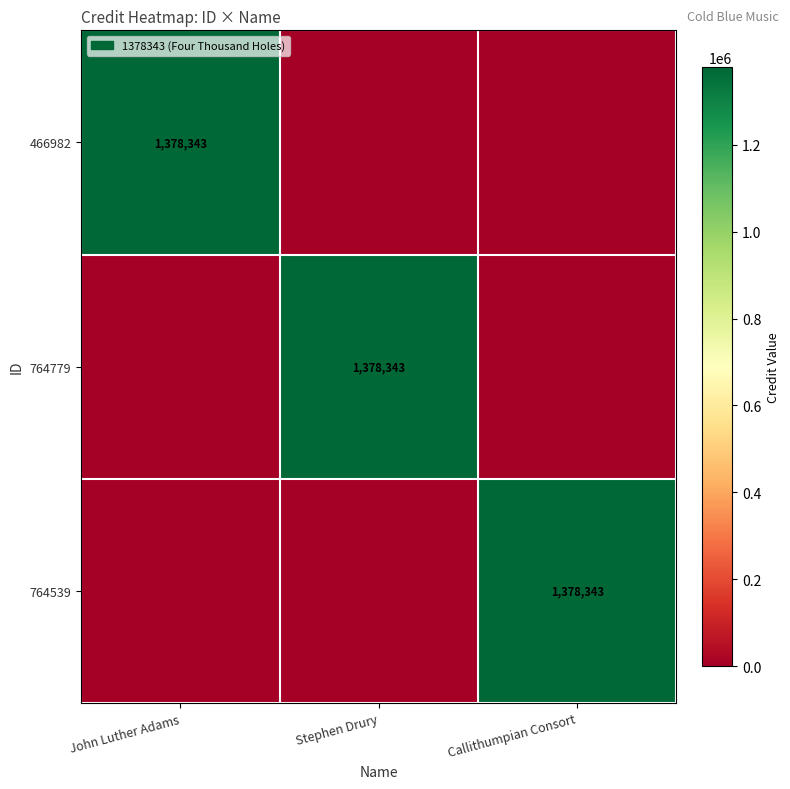

How many categories are shown in the chart?

3